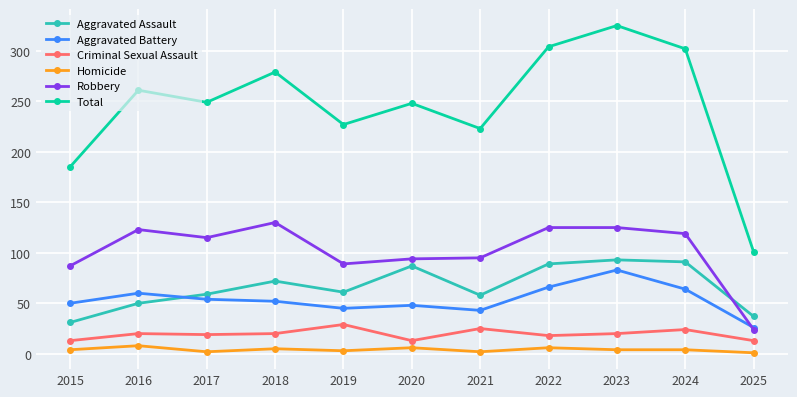

How many Homicide values are between 2 and 6?

9